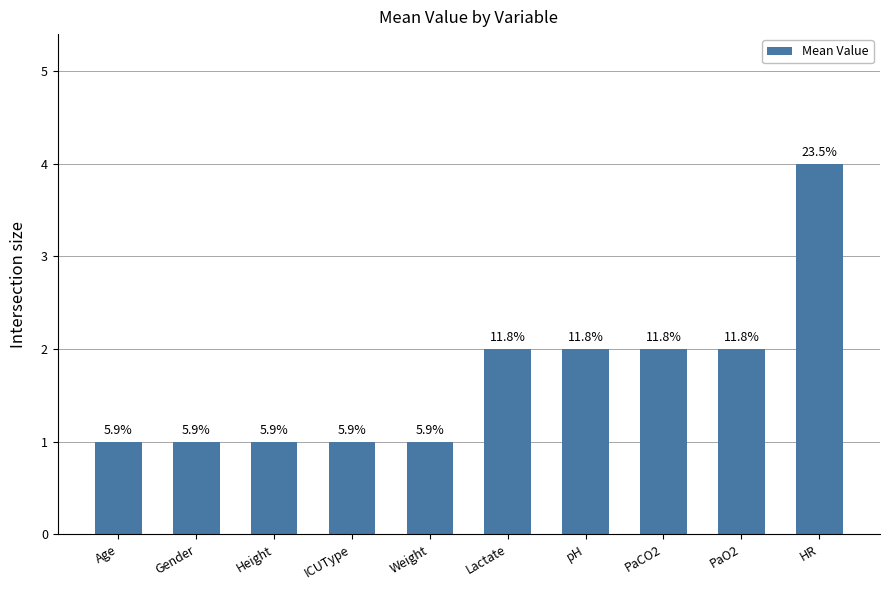

What is the smallest value displayed?

1